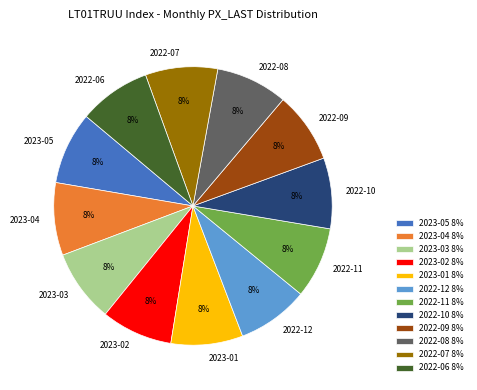

To the nearest percent, what is the average slice percentage?

8%